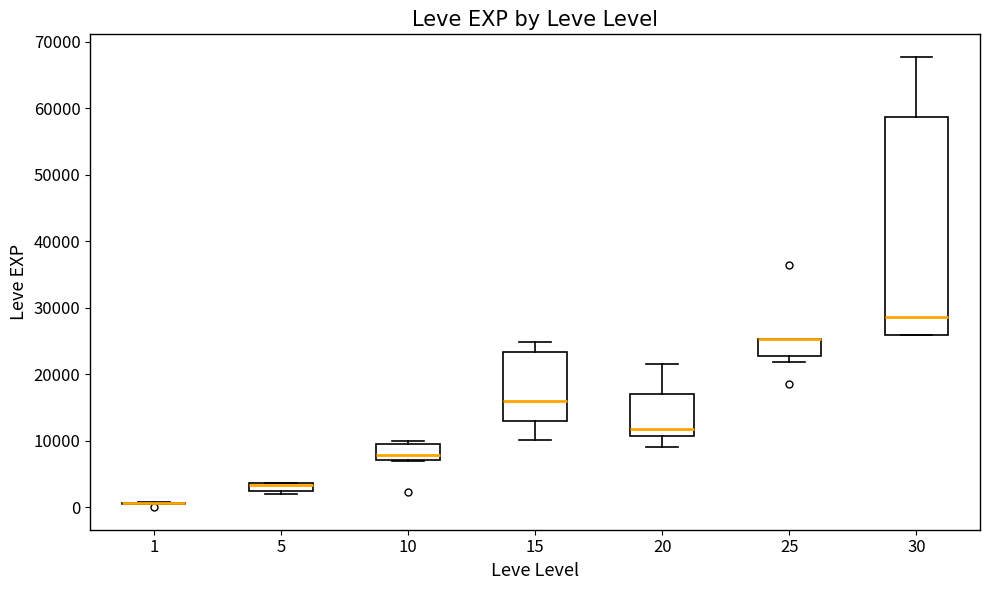

Which box is the tallest, from its lower edge to its upper edge?

30